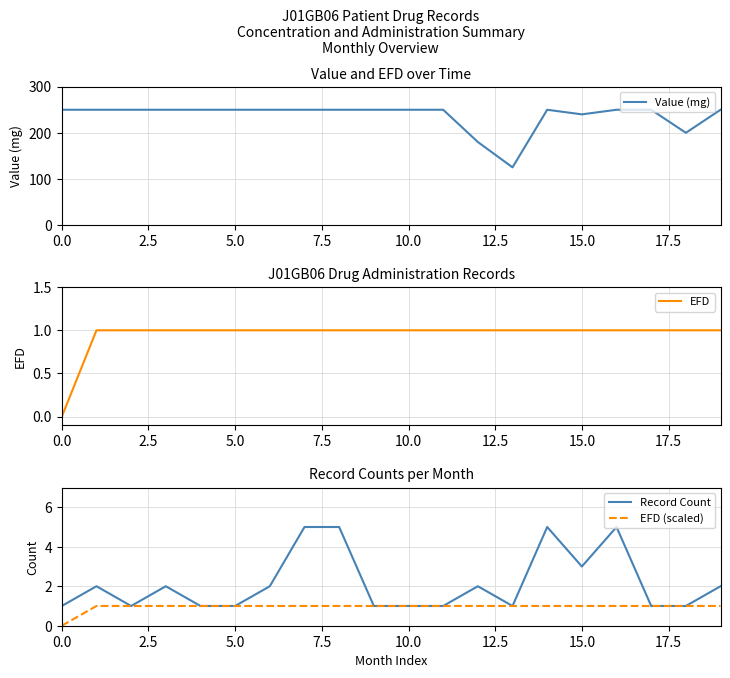

Is it true that EFD (scaled) equals 0 at 18?

False